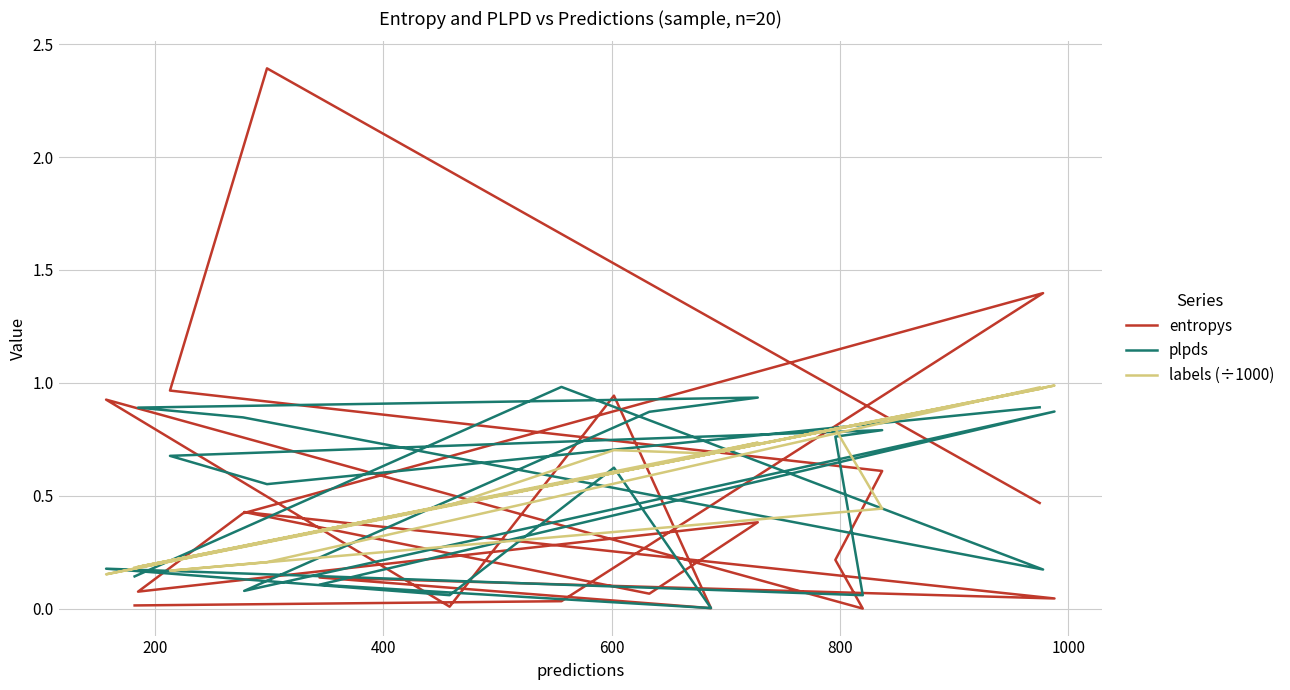

How many interior local peaks does the labels (÷1000) series have?

5